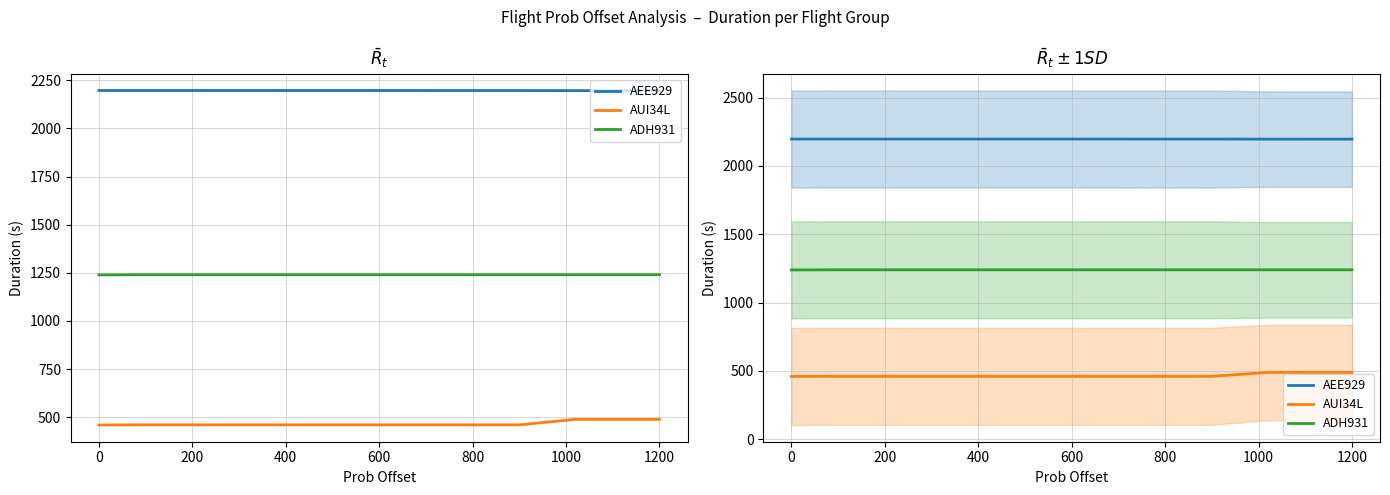

What is the label of the 3rd point from the right?

800